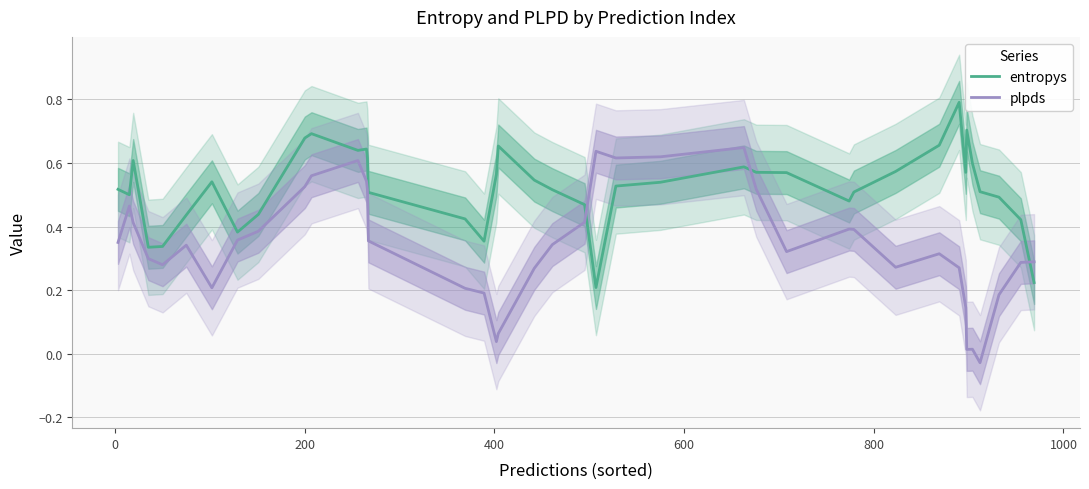

True or false: entropys and plpds intersect in this chart.

True